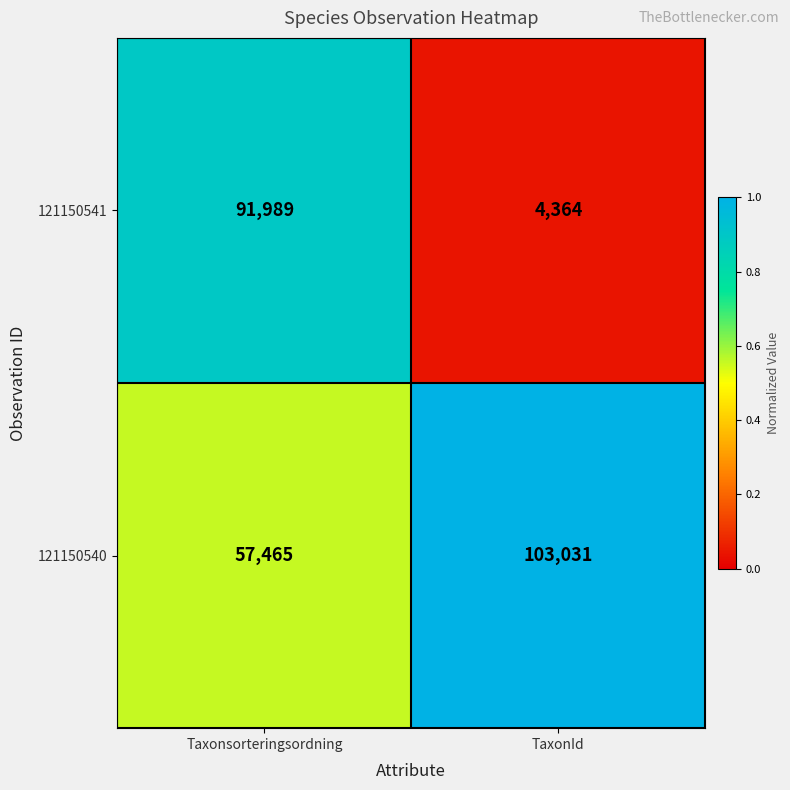

Reading left to right, transcribe all the data shown in this chart.

121150541: 91989	4364
121150540: 57465	103031